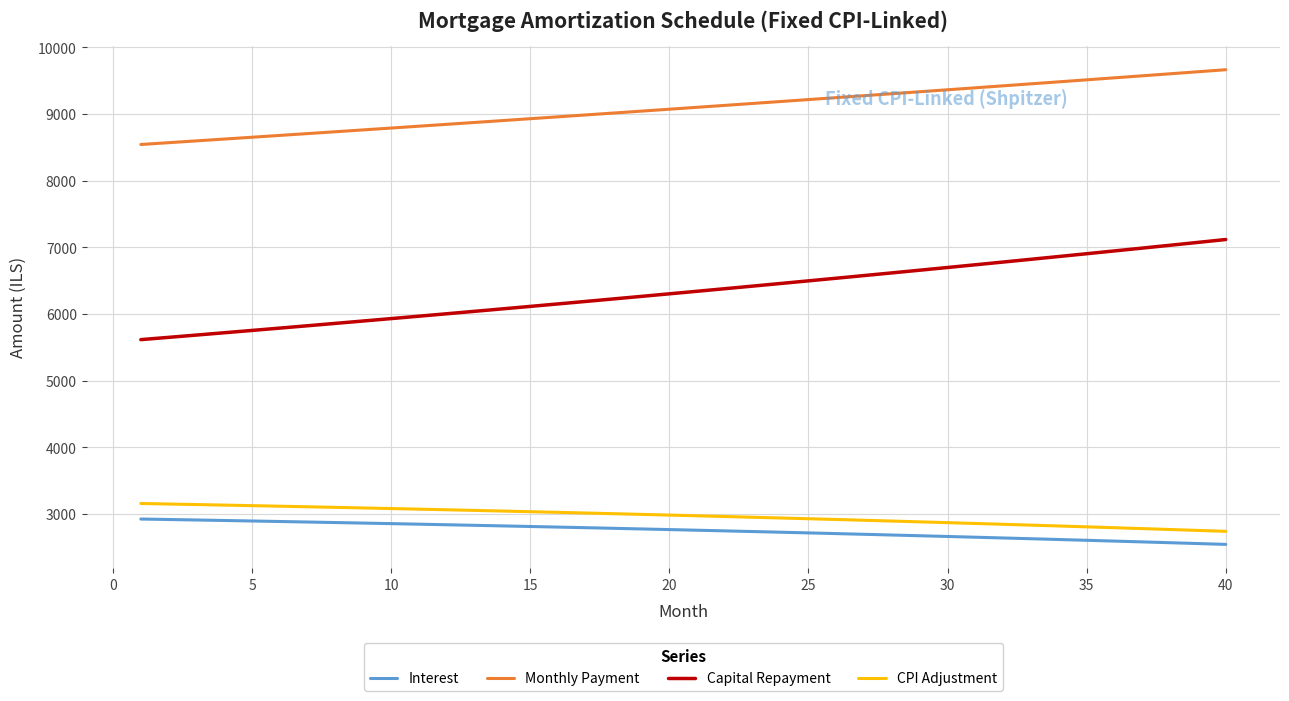

Which series has the widest spread of values?

Capital Repayment